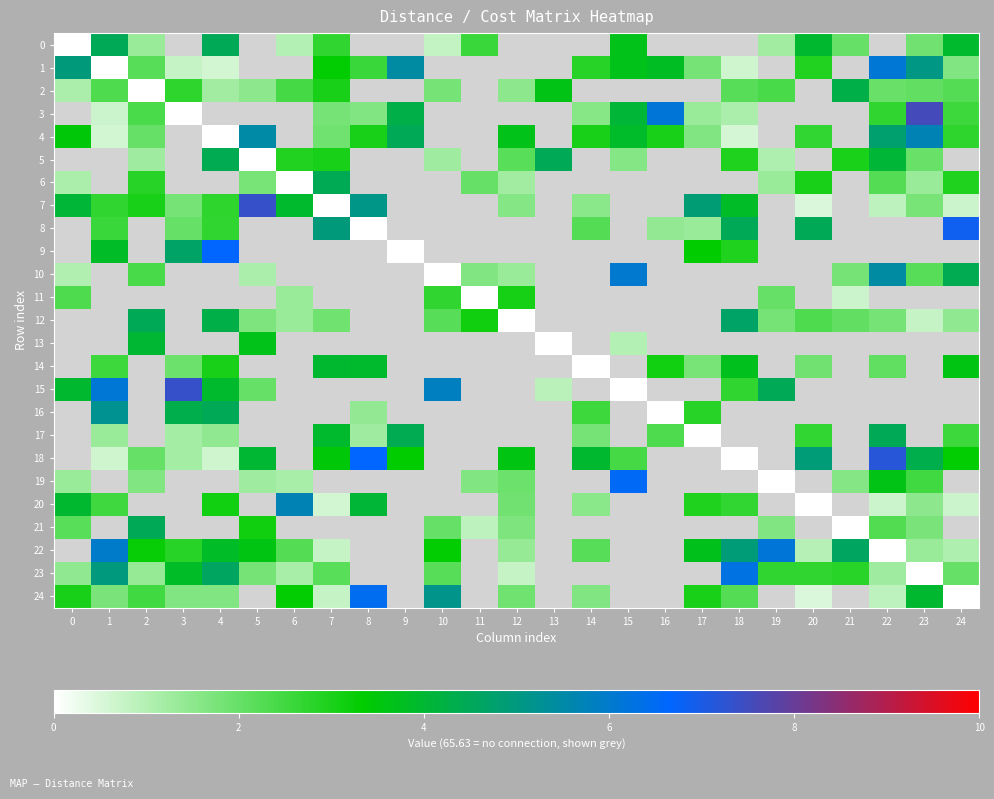

How many distinct data groups are displayed?

25